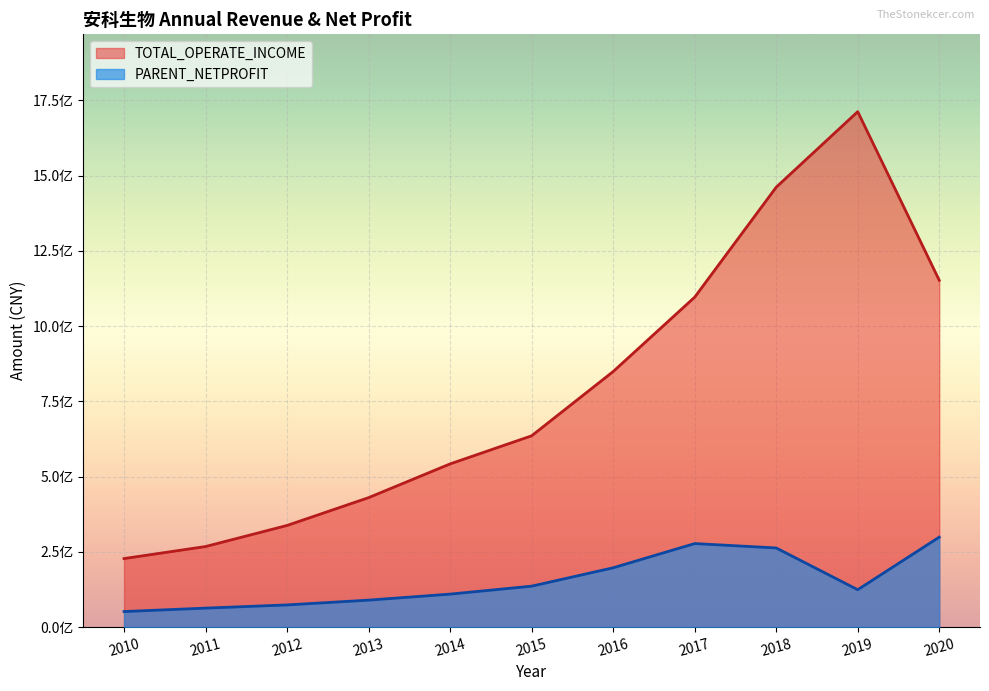

What is the value of the 4th point from the left?

89870067.8